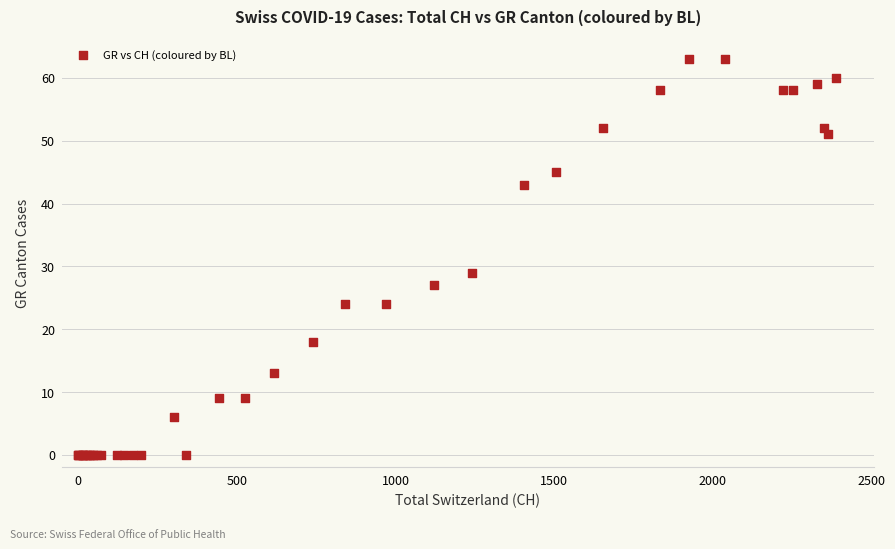

What Y value in the scatter plot is closest to 31?

29